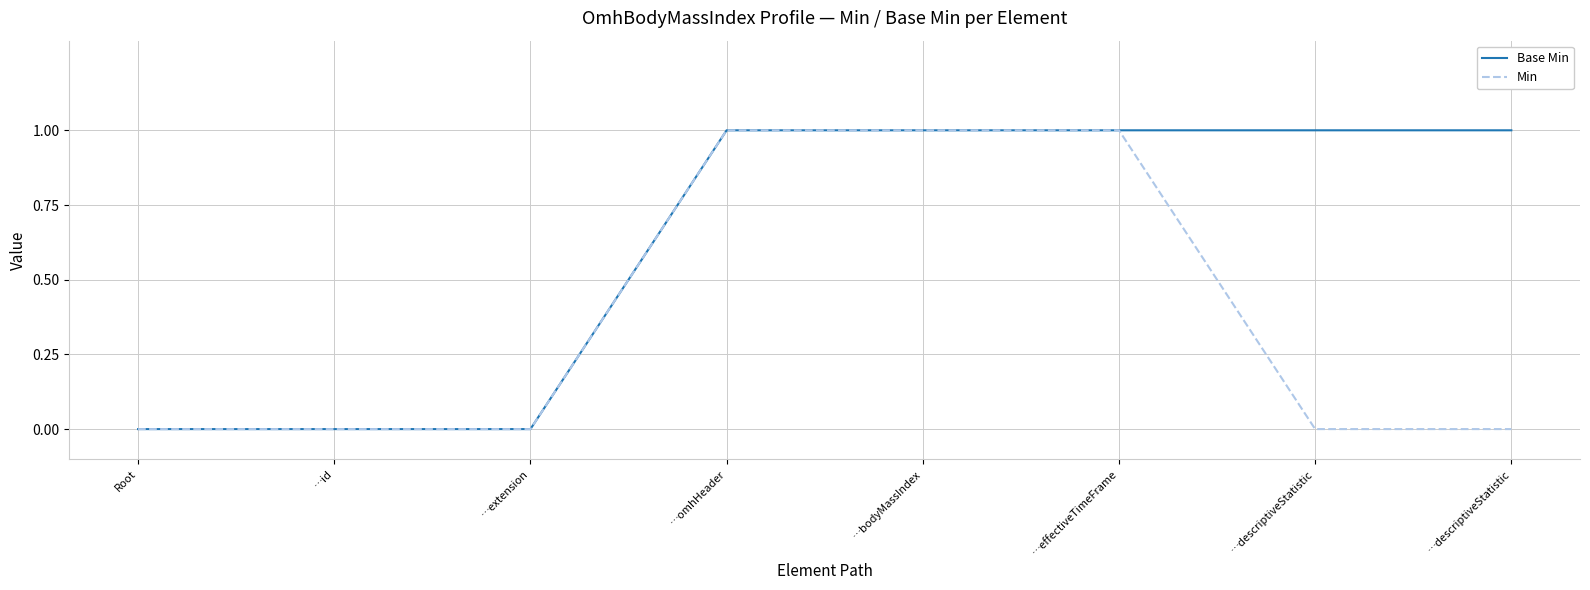

What is the sum of the Min values at …effectiveTimeFrame and …bodyMassIndex?

2